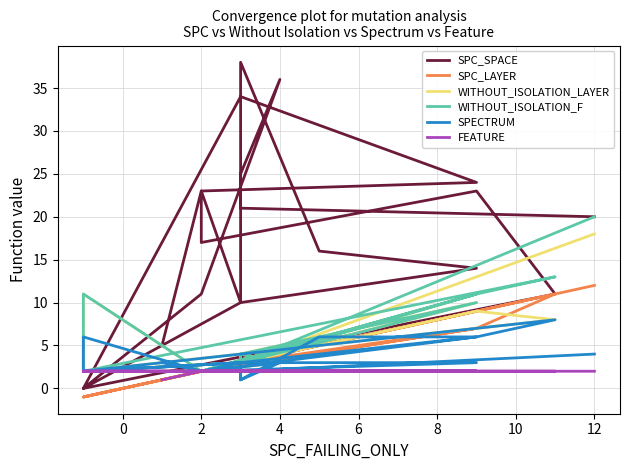

How many lines are shown in the chart?

6